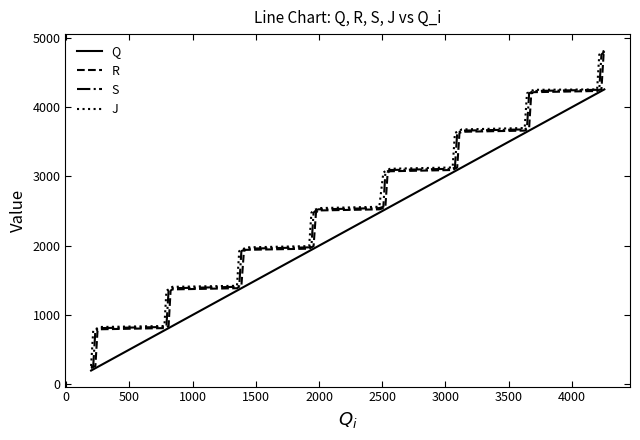

What is the minimum value for Q?

197